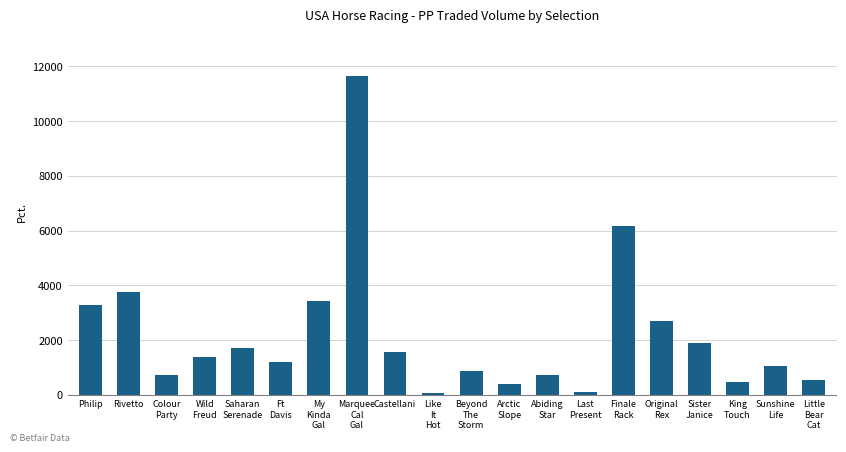

Between My
Kinda
Gal and Castellani, which is larger?

My
Kinda
Gal